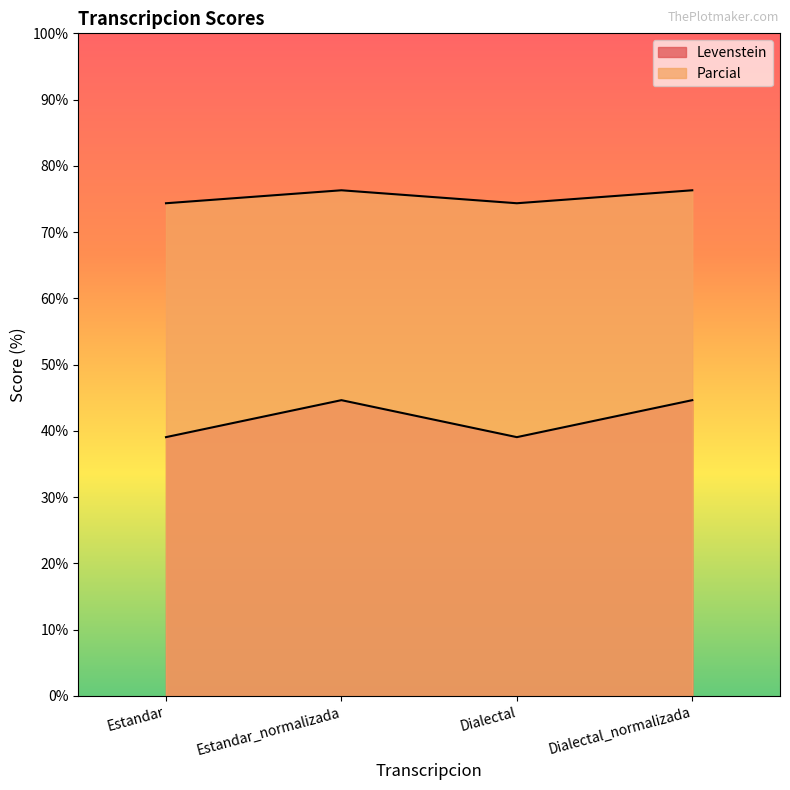

What is the value of the Levenstein point at the 2nd from the left?

44.6